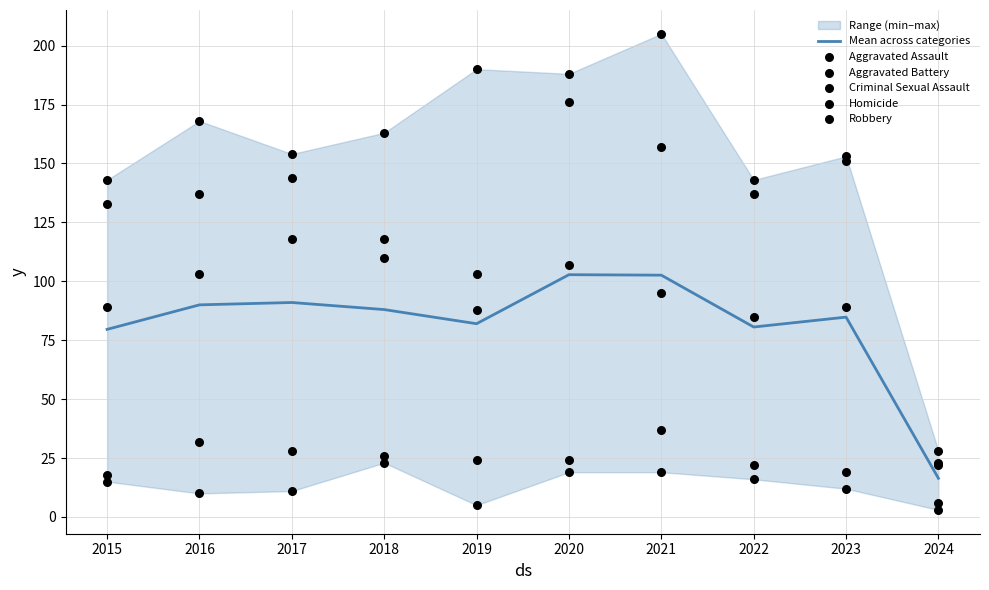

Which series reaches the minimum Y coordinate?

Homicide